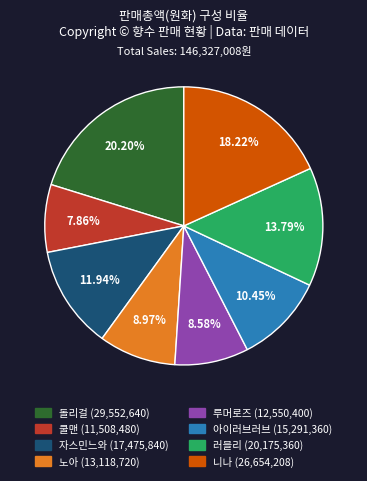

Is it true that 돌리걸 is 13% of the pie?

False